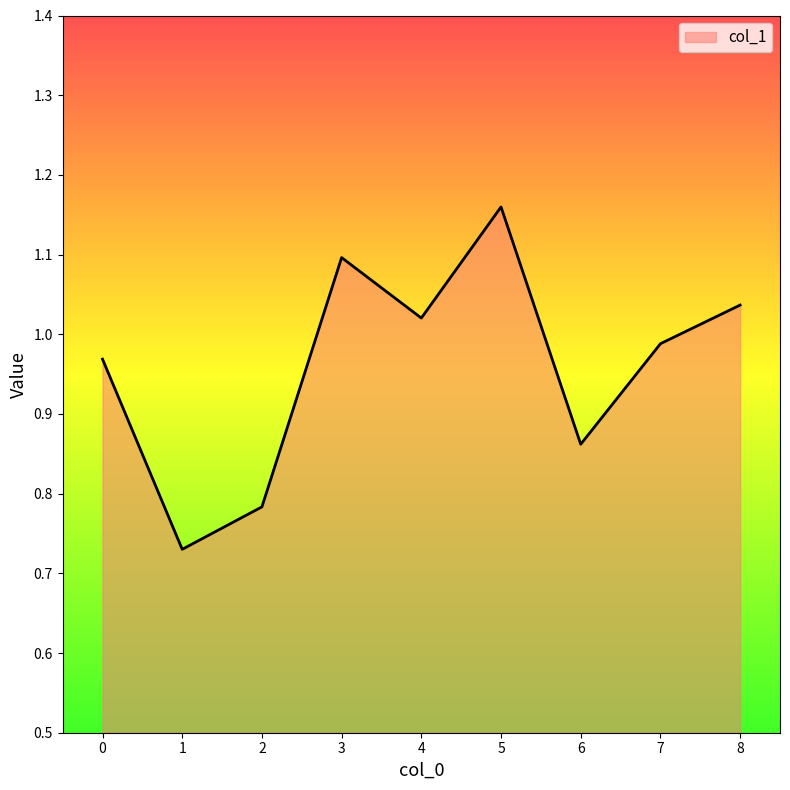

Which category has the highest value across all series?

5